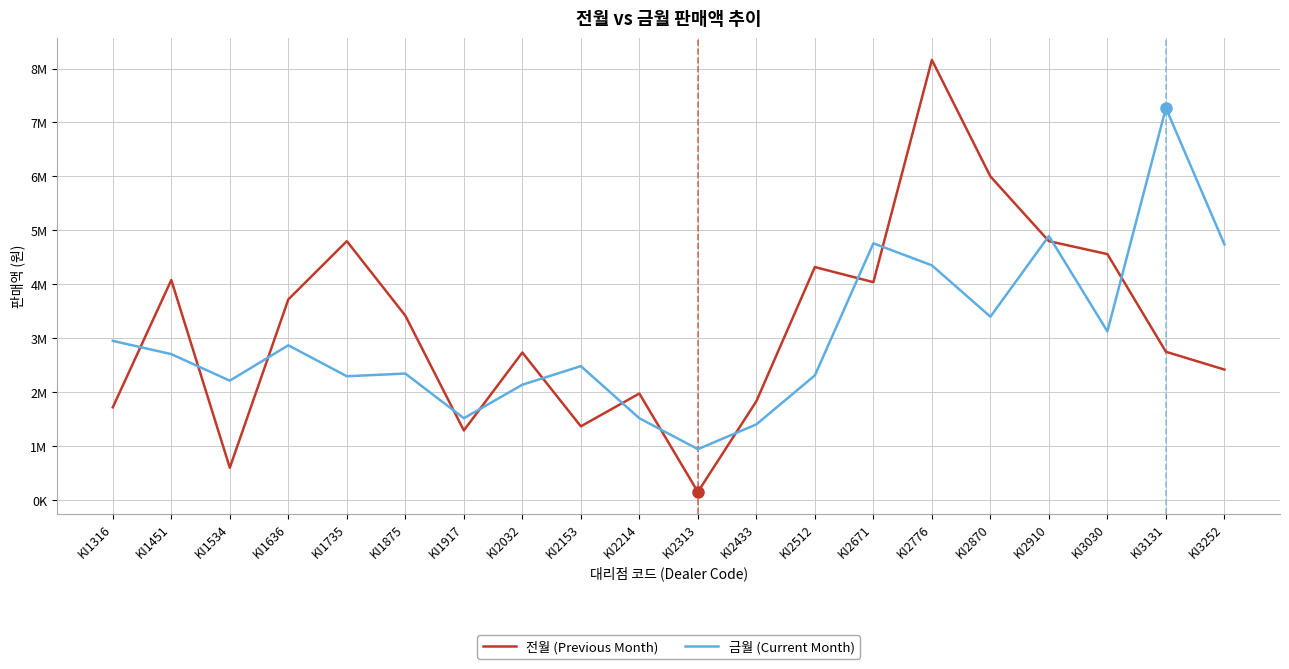

At which category is the sum across all series the highest?

KI2776